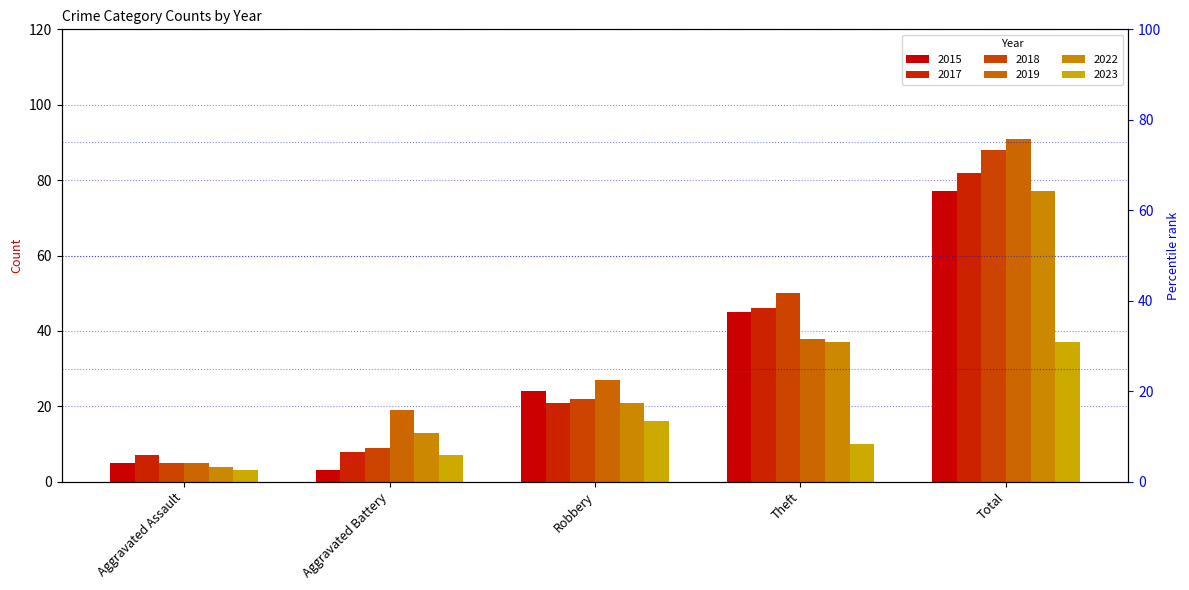

Where does the 2023 series first go above 10?

Robbery